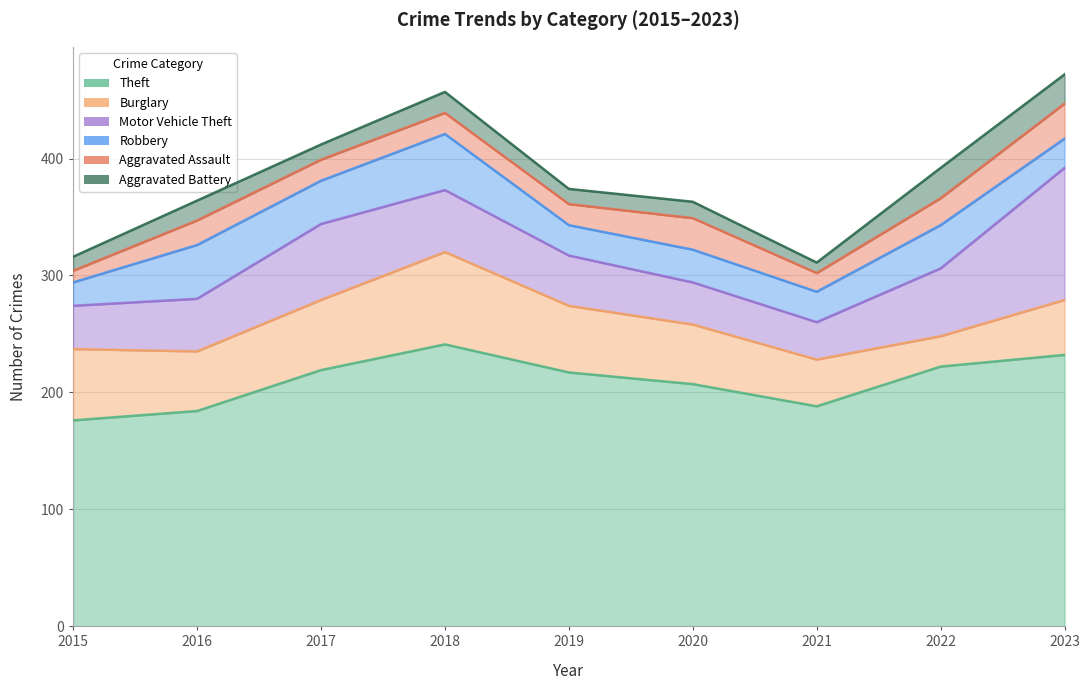

What is the difference between the maximum and minimum values in the Motor Vehicle Theft series?

81